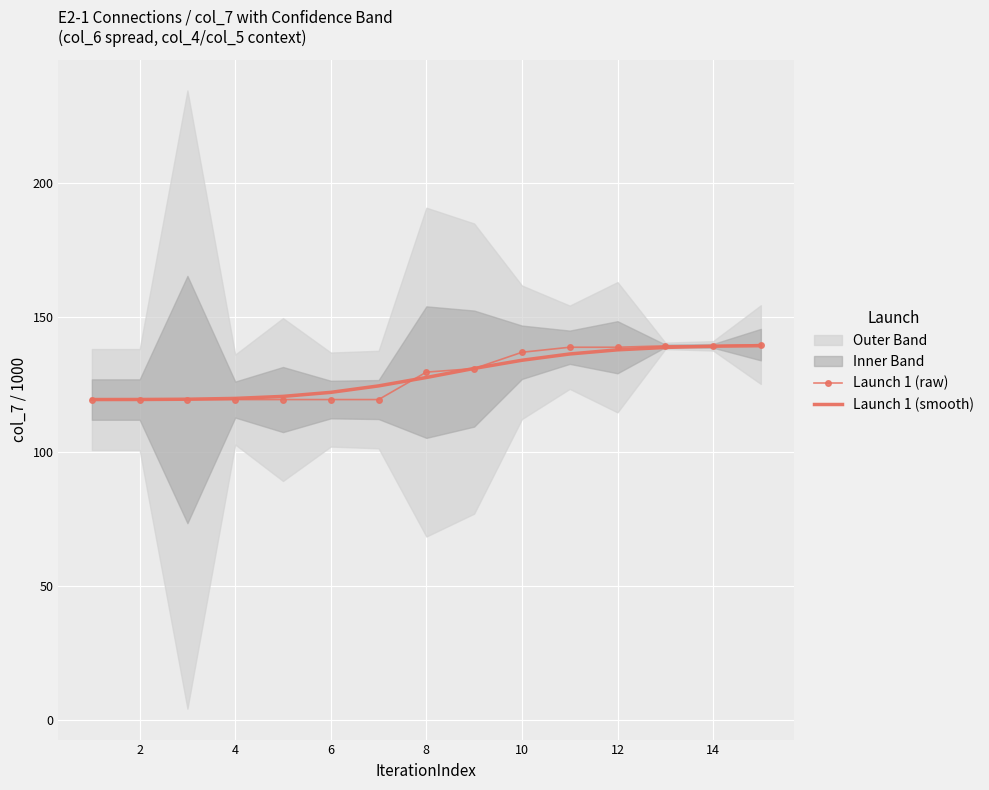

Is it true that Launch 1 (raw) equals 61.5 at 6?

False